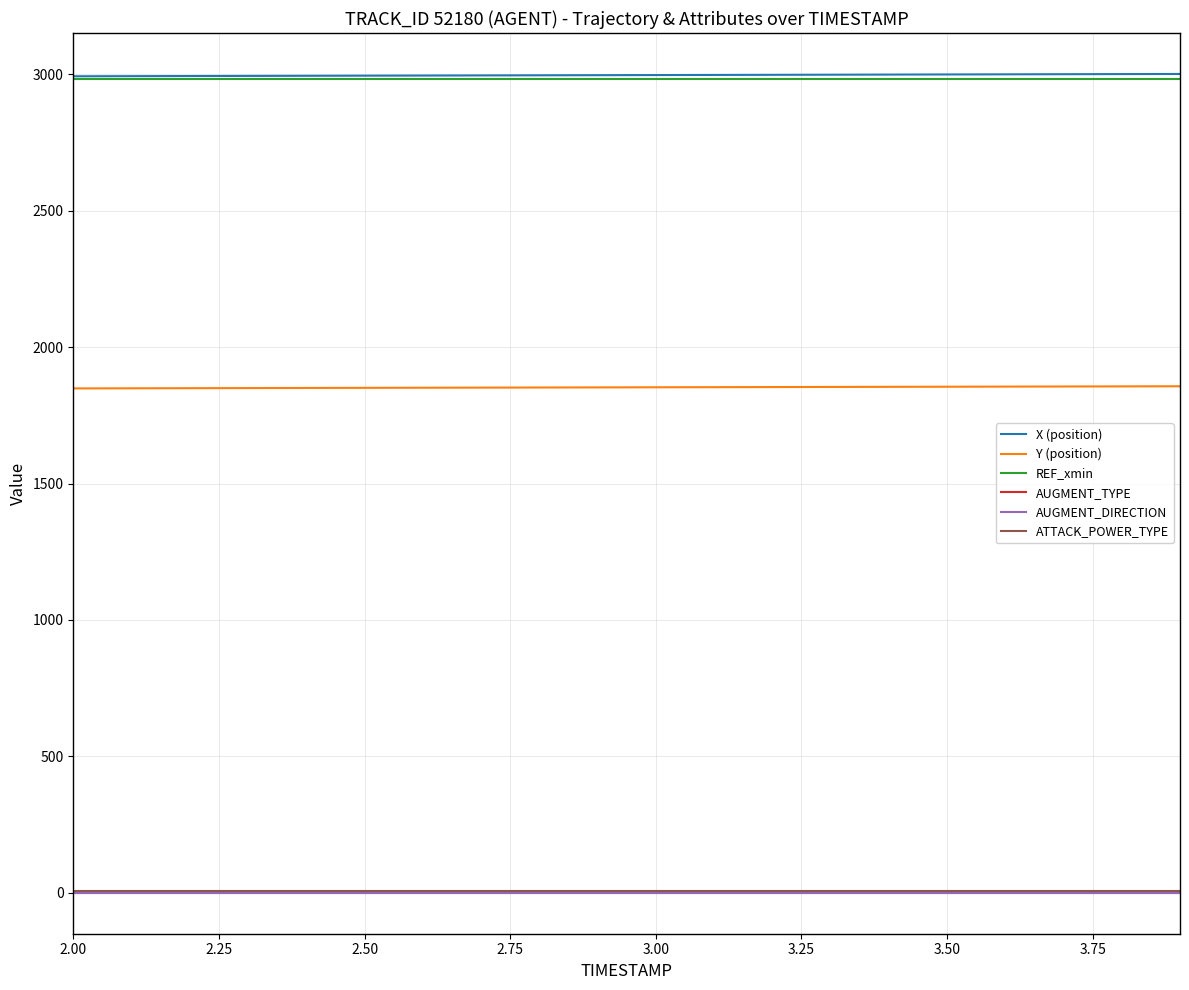

What is the maximum value shown in the chart?

3001.2